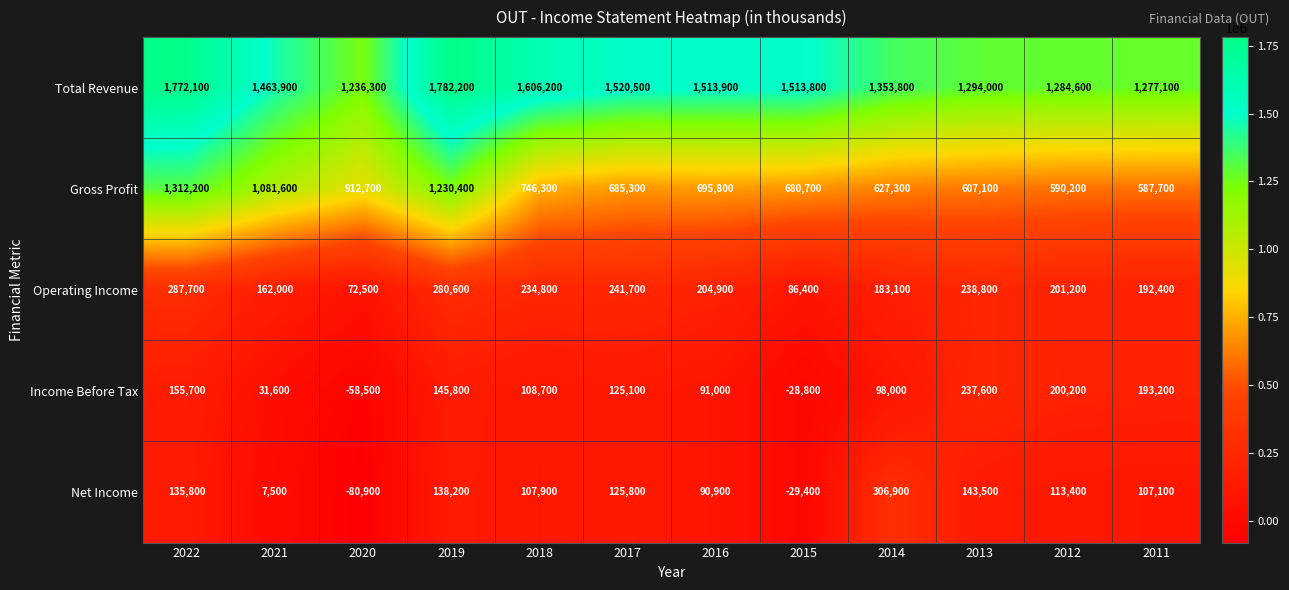

Count the number of categories in the chart.

12